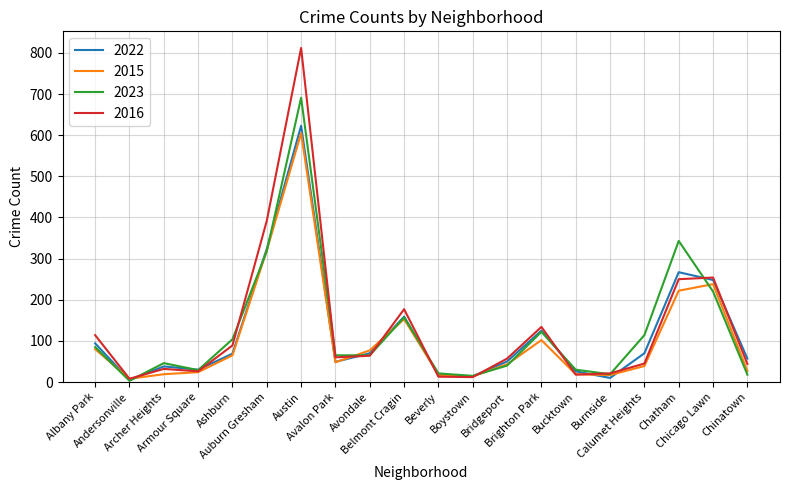

The value of 2023 at Calumet Heights is 201. True or false?

False